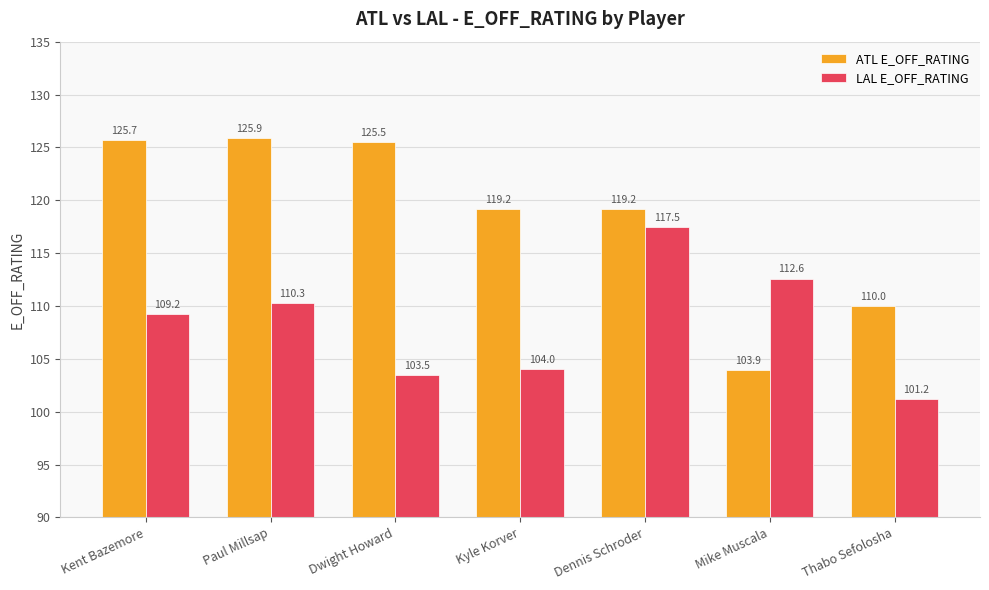

The ATL E_OFF_RATING series shows 125.7 at Kent Bazemore. True or false?

True